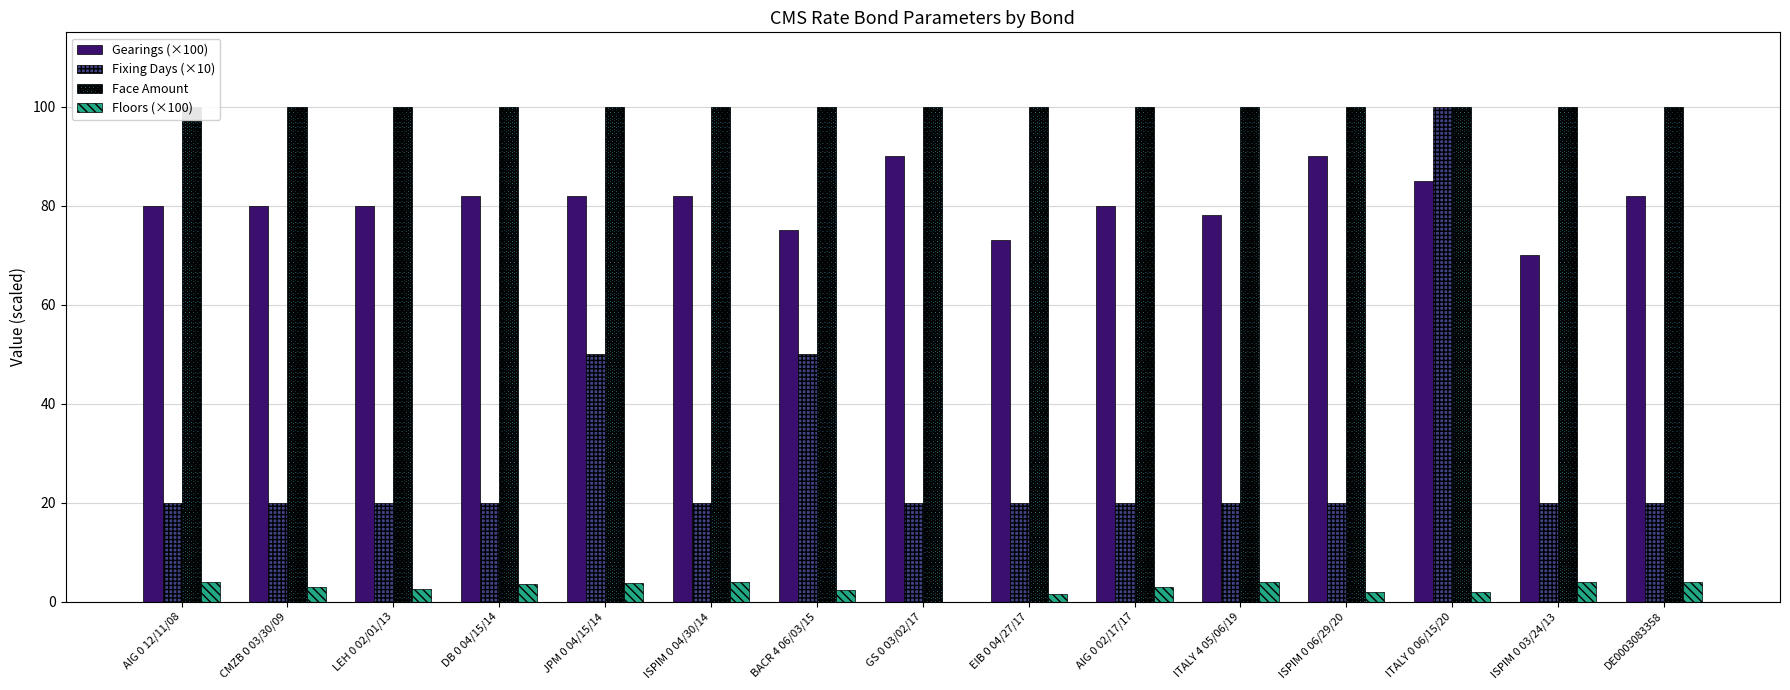

The value of Gearings (×100) at LEH 0 02/01/13 is 80.0. True or false?

True